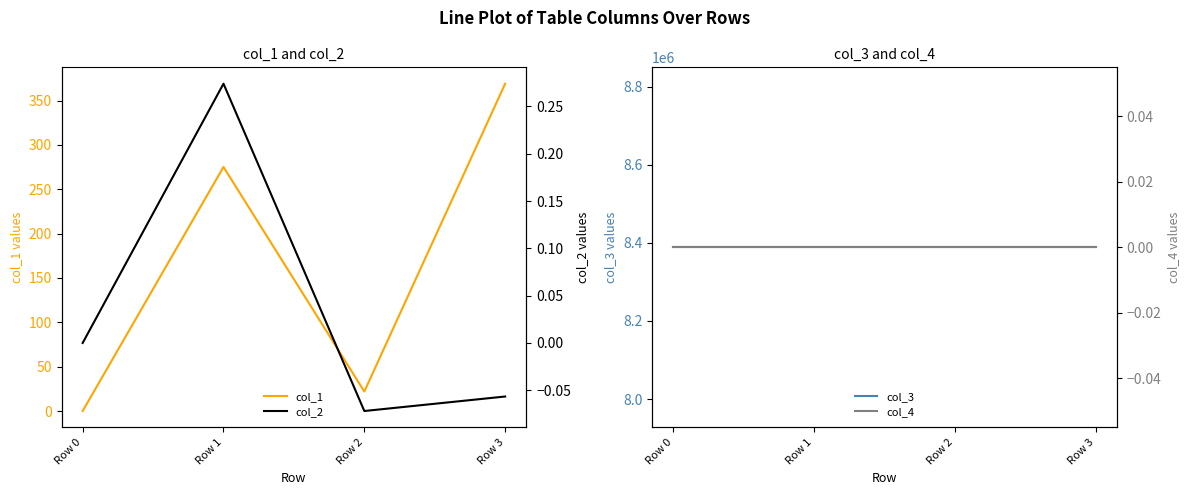

What is the highest value of the col_1 series?

369.0